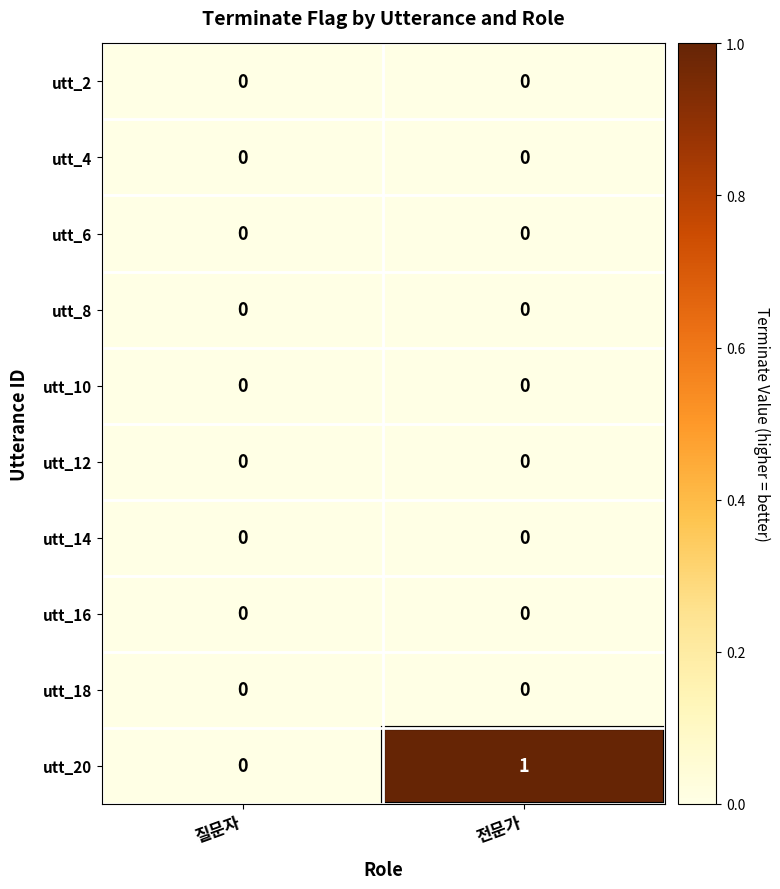

Which series has the largest total across all categories?

utt_20